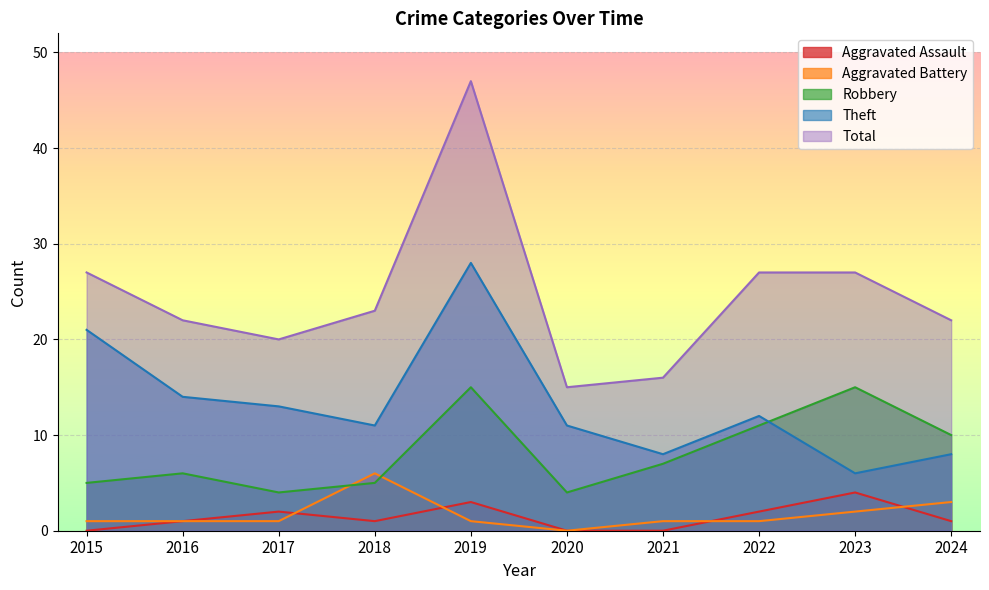

At which category is the sum across all series the highest?

2019